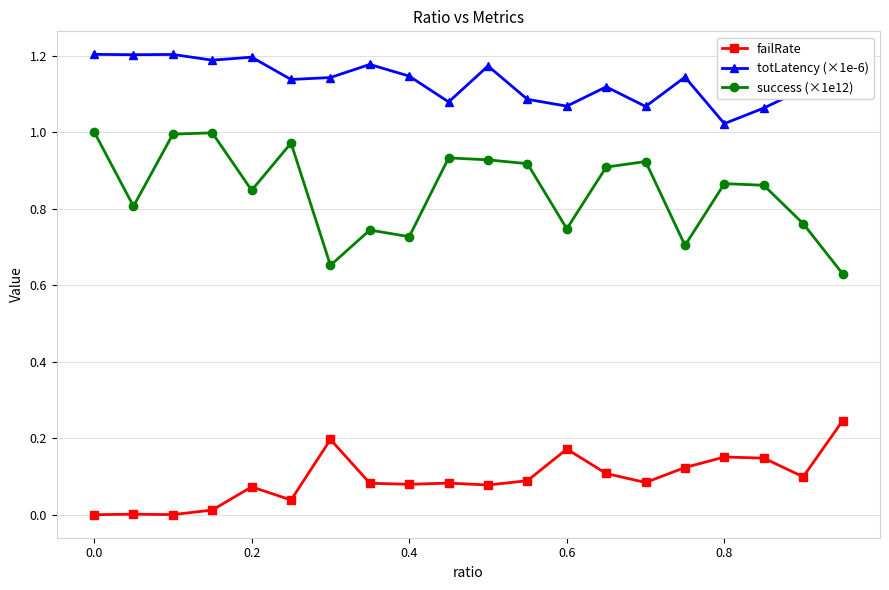

Which series has the largest total across all categories?

totLatency (×1e-6)